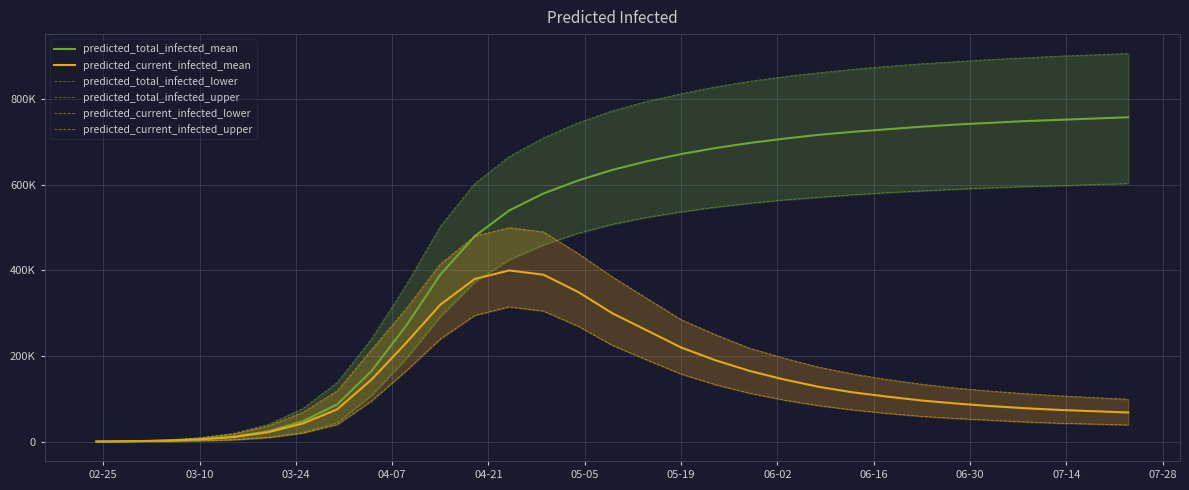

What is the sum of all predicted_total_infected_lower values?

11557643